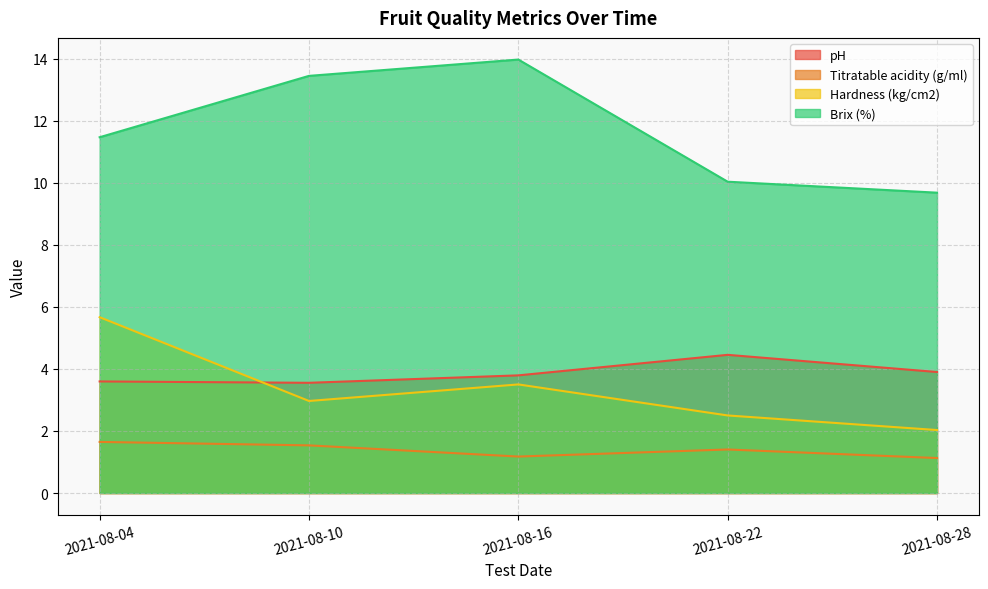

True or false: Hardness (kg/cm2) and Titratable acidity (g/ml) intersect in this chart.

False